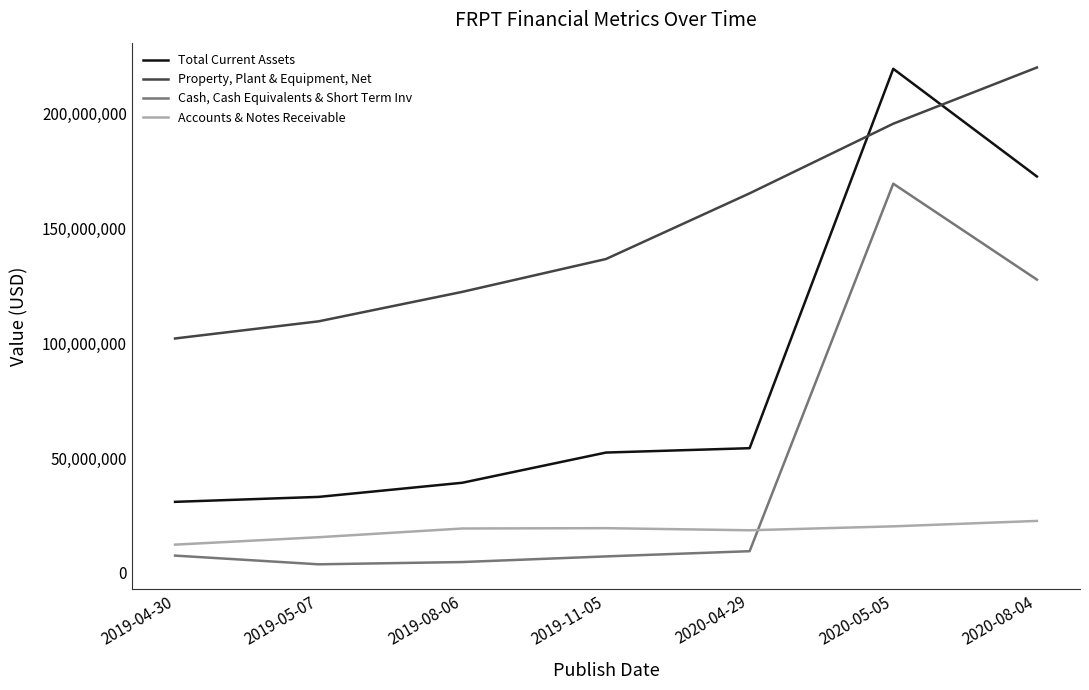

Rank the series by their average value, from highest to lowest.

Property, Plant & Equipment, Net, Total Current Assets, Cash, Cash Equivalents & Short Term Inv, Accounts & Notes Receivable